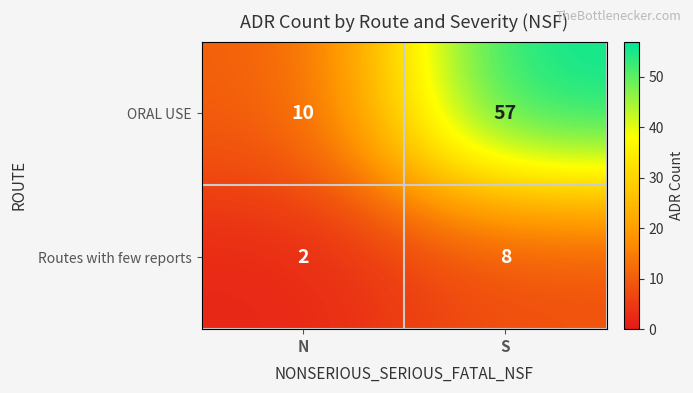

What is the approximate value of Routes with few reports at S?

8